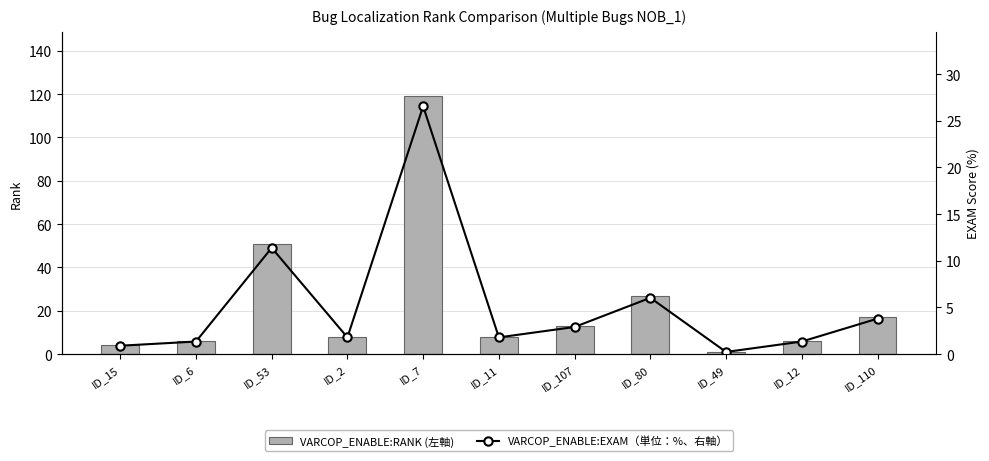

List the series in order of their peak value, lowest first.

VARCOP_ENABLE:EXAM（単位：%、右軸）, VARCOP_ENABLE:RANK (左軸)